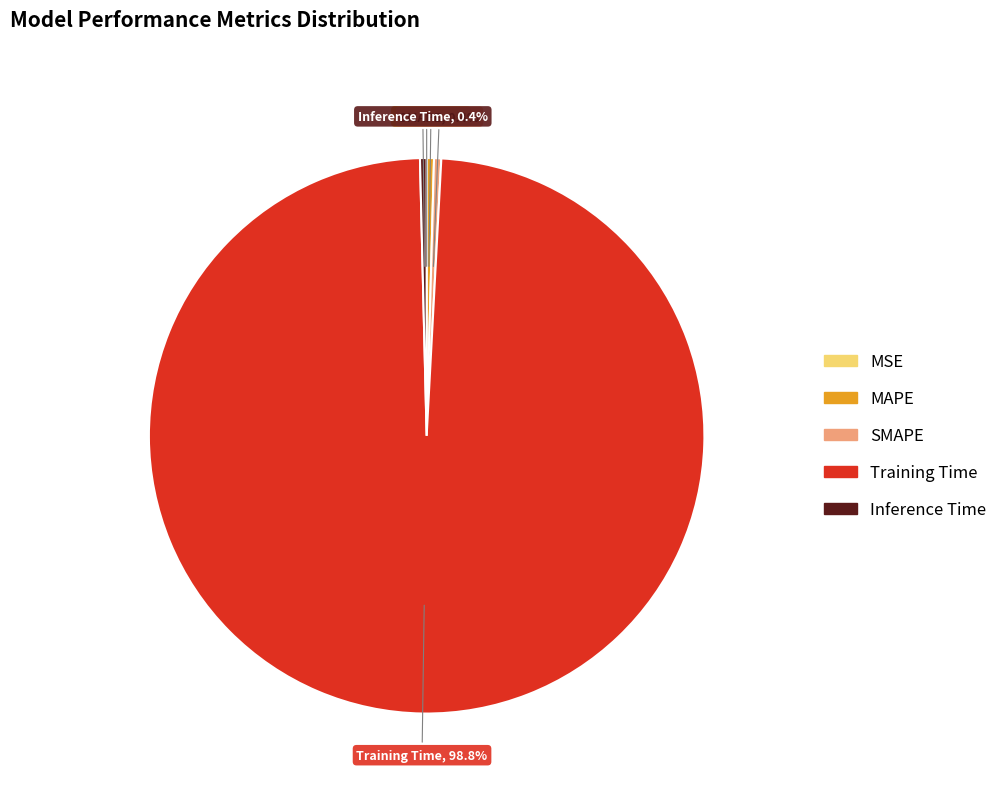

True or false: Inference Time accounts for 0% of the total.

True